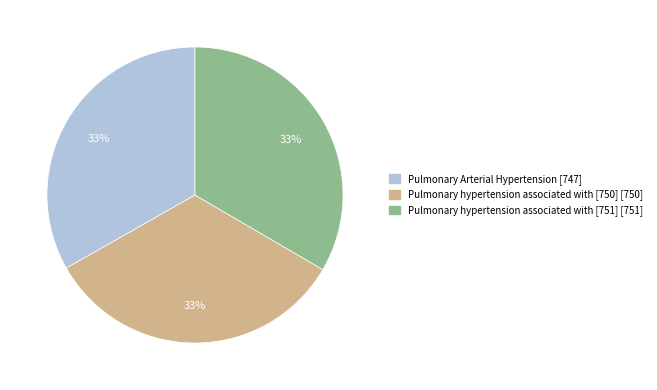

To the nearest percent, what is the combined percentage of Pulmonary hypertension associated with [751] and Pulmonary Arterial Hypertension?

67%